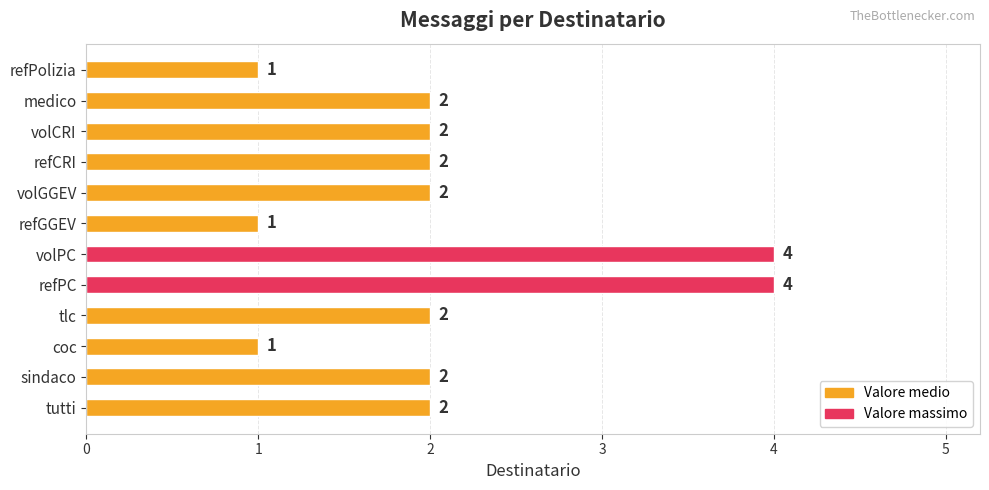

How many values are between 2 and 3?

7